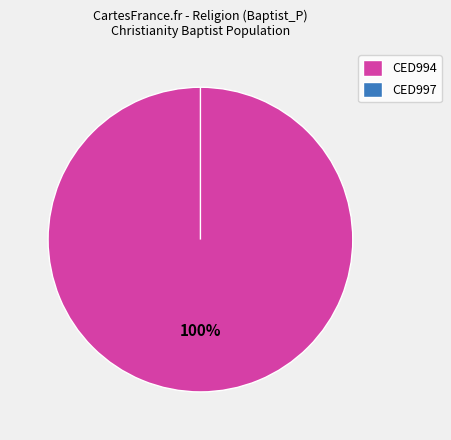

Rank the categories by value from lowest to highest.

CED997, CED994